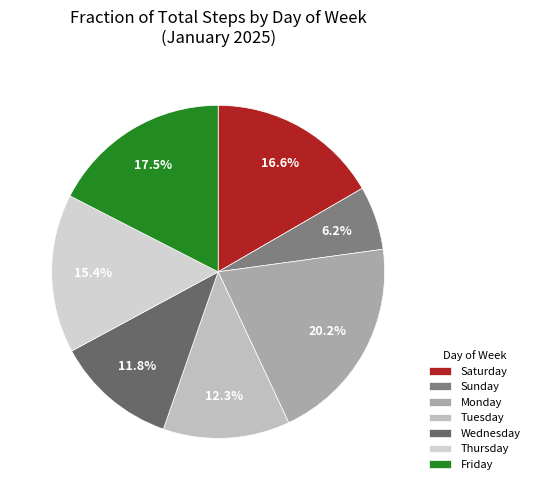

Which slice is the smallest?

Sunday